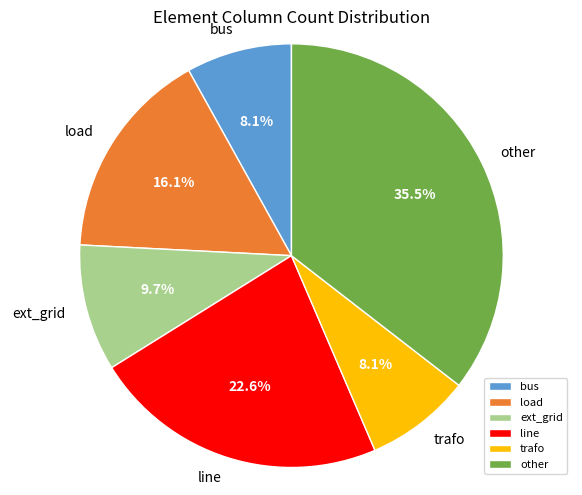

True or false: load accounts for 7% of the total.

False